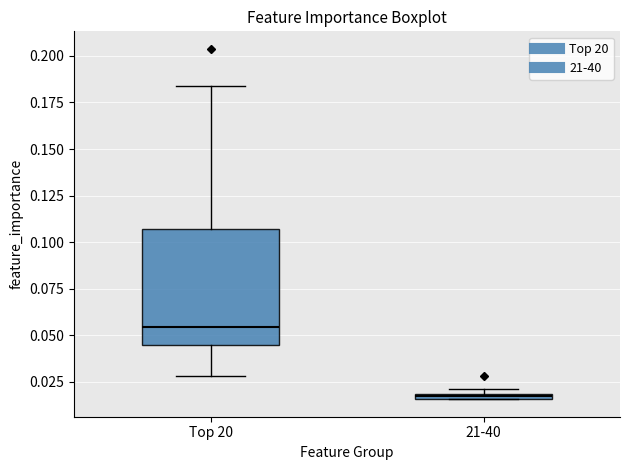

Which box's median line is the lowest?

21-40